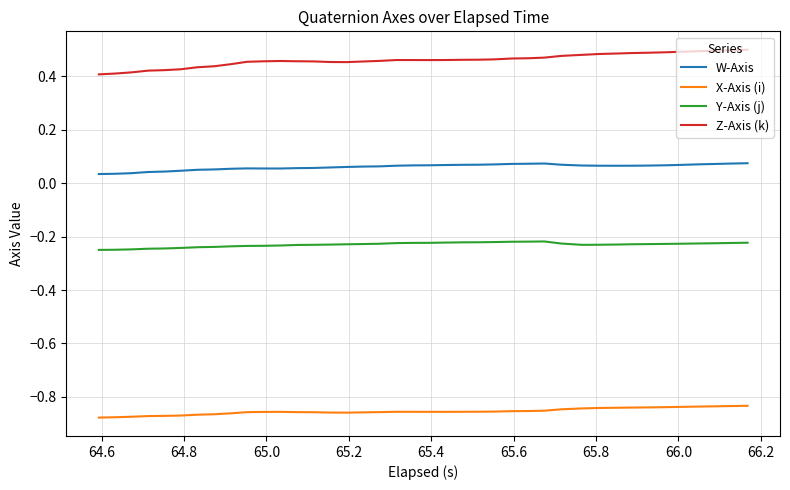

Which series has the largest total across all categories?

Z-Axis (k)